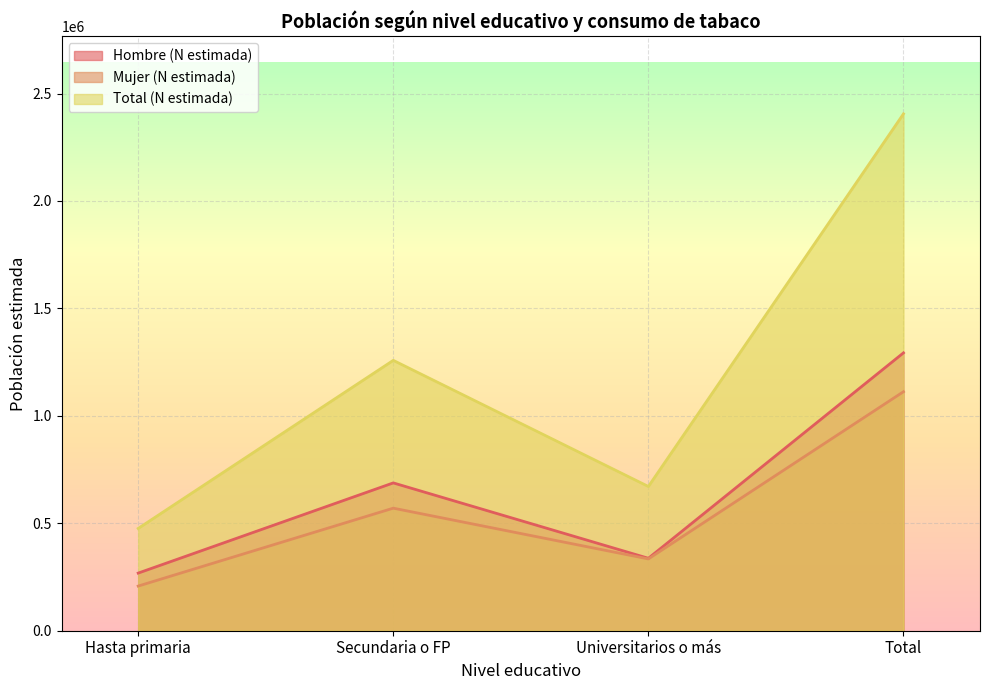

Reading left to right, list all the values displayed in this chart.

Hombre (N estimada): 268170	687944	337112	1293225
Mujer (N estimada): 207809	570324	334194	1112327
Total (N estimada): 475978	1258268	671306	2405552